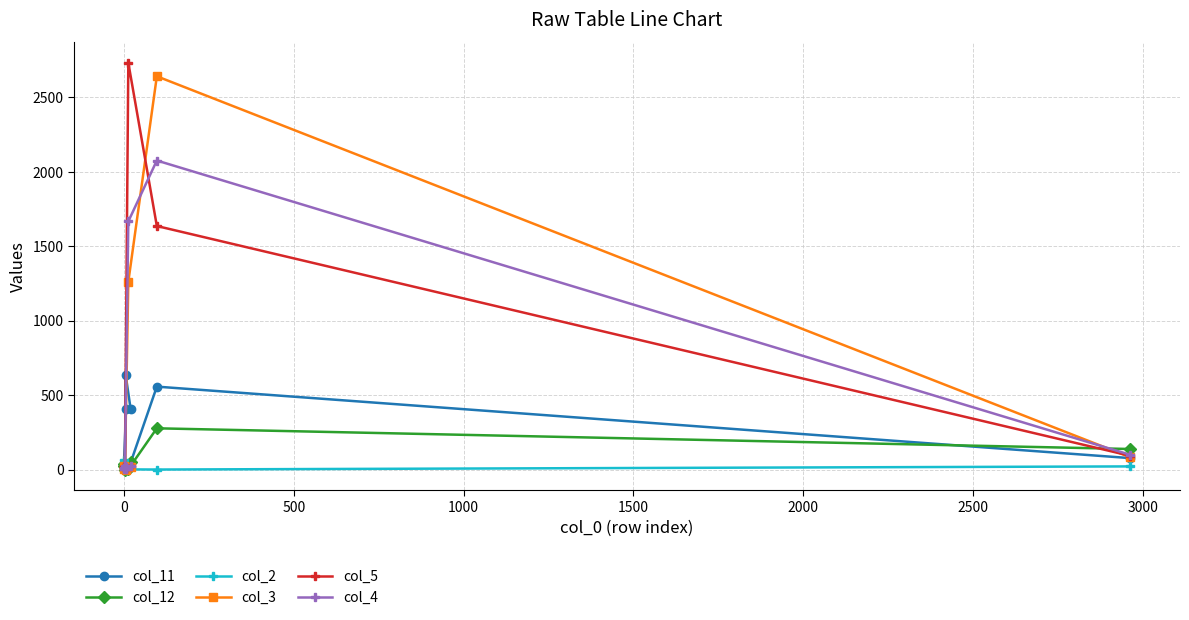

What is the sum of all col_11 values?

2149